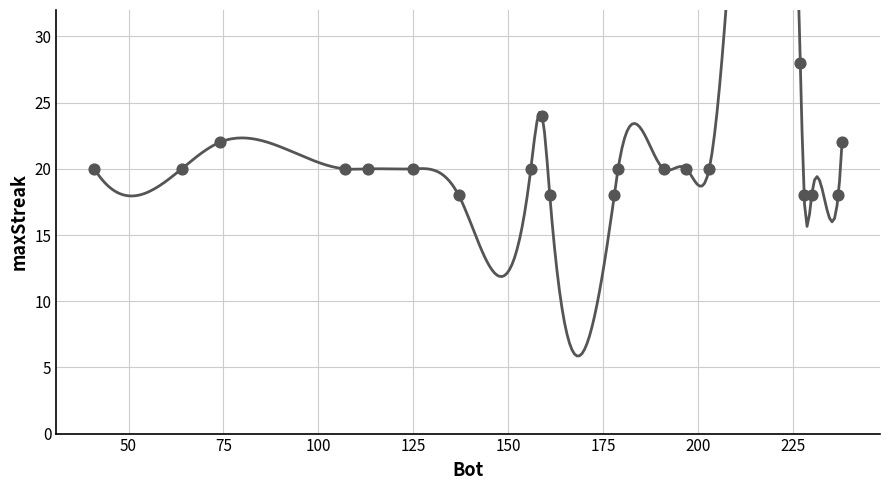

What is the ratio of the value at 74 to the value at 137?

1.2